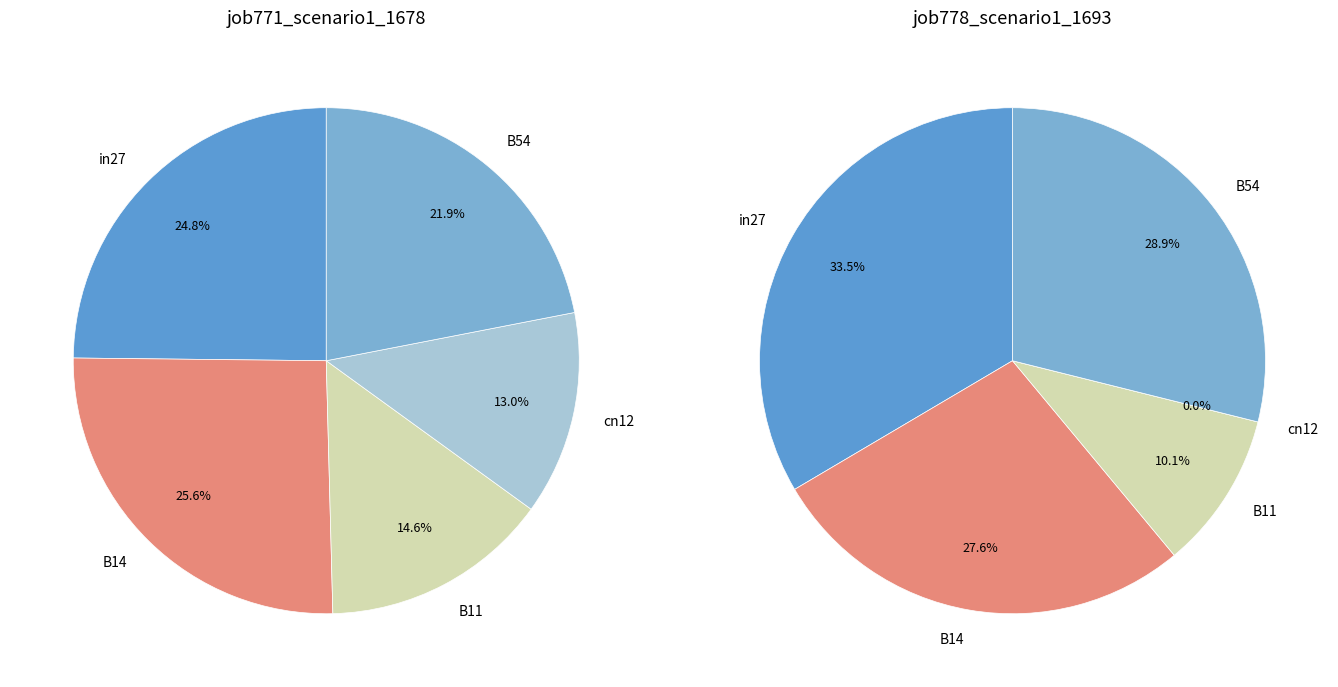

To the nearest percent, what portion does in27 represent?

33%